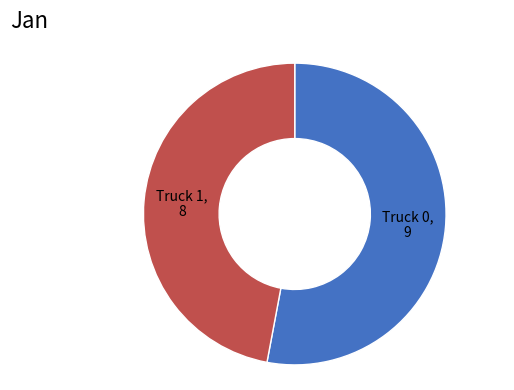

Does any single category account for the majority?

Yes